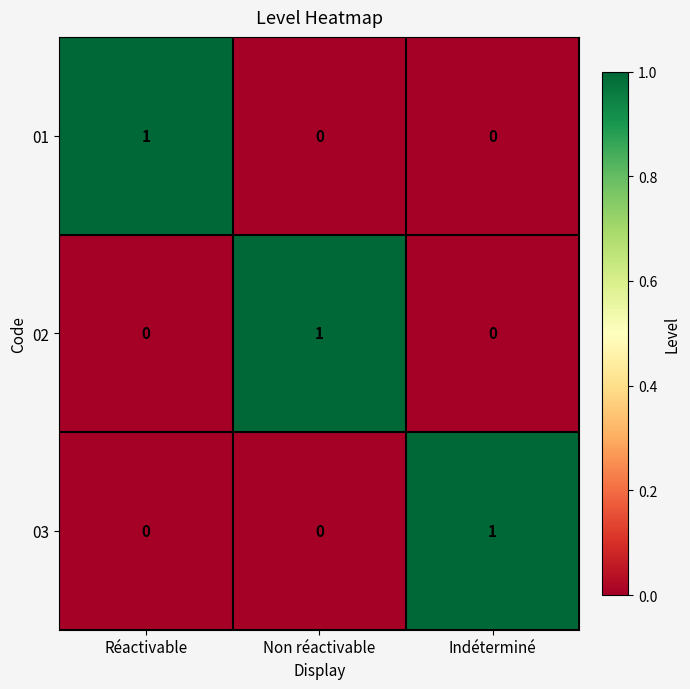

How many values in the 03 series exceed 0?

1